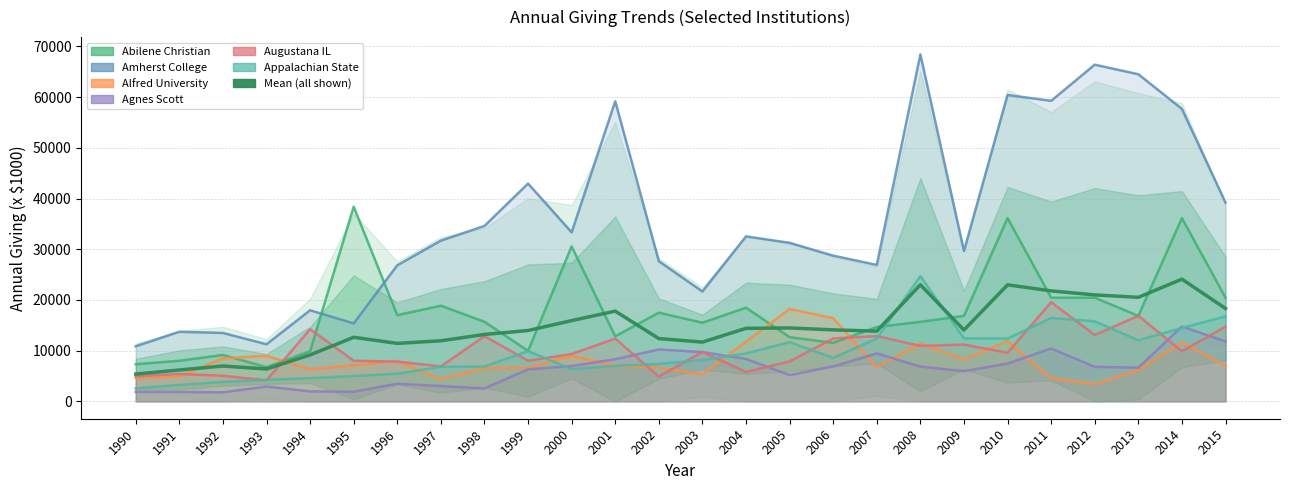

Reading right to left, what are all the values shown in this chart?

Abilene Christian: 20444	36140	16866	20444	20444	36140	16866	15681	14669	11536	12663	18472	15518	17497	12829	30559	9967	15698	18871	17001	38394	9898	6742	9163	8006	7334
Amherst College: 39203	57675	64506	66392	59266	60419	29663	68411	26908	28735	31250	32543	21667	27641	59183	33342	42949	34599	31698	26837	15374	17964	11261	13492	13723	10870
Alfred University: 6949	11680	6151	3427	4579	11880	8305	11408	6763	16410	18220	11777	5331	6648	7054	9004	6648	6601	4396	8006	7134	6343	8990	8493	4919	4676
Agnes Scott: 11834	14754	6656	6819	10421	7466	5962	6866	9466	6900	5185	8372	9728	10235	8310	6968	6329	2558	3014	3482	1910	1966	2934	1791	1848	1885
Augustana IL: 14736	9869	16881	13088	19562	9595	11199	10937	12880	12417	7884	5802	9757	4893	12381	9343	8016	12855	6900	7850	8015	14239	4160	5056	5407	4962
Appalachian State: 16754	14485	12046	15796	16435	12401	12437	24688	12406	8599	11676	9457	8155	7387	7017	6358	9931	6881	6810	5460	5004	4595	4245	3842	3243	2579